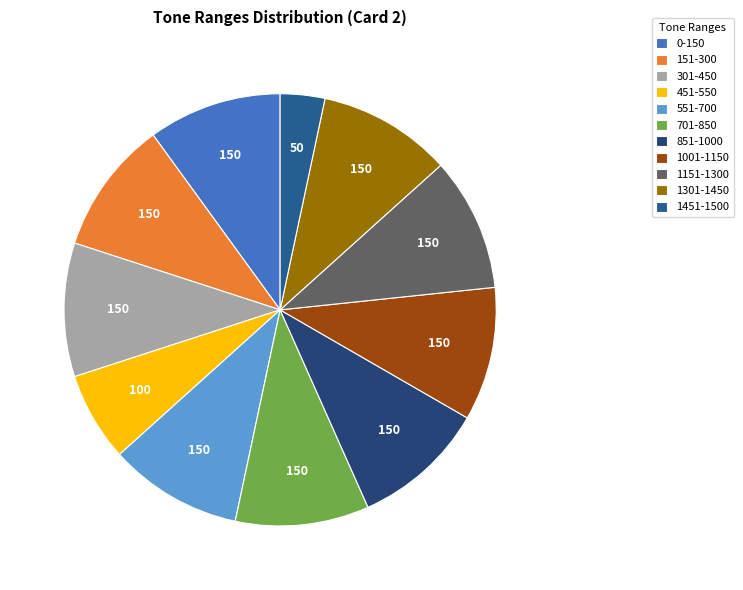

Count the number of slices in the pie.

11